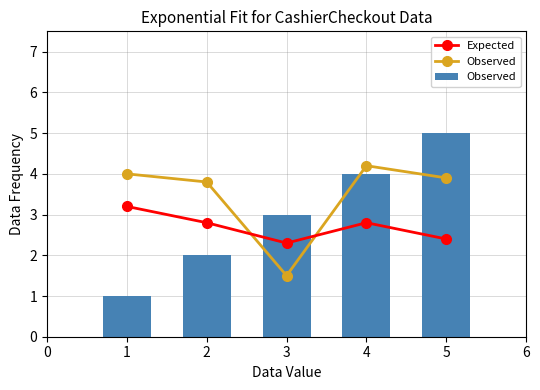

What is the value of the Expected bar at the 4th from the left?

2.8